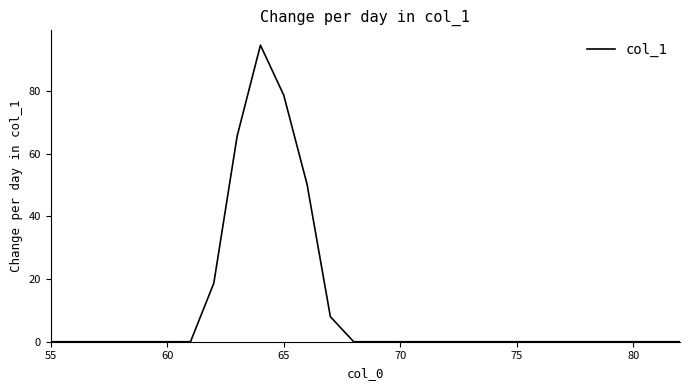

What is the difference between the maximum and minimum values?

94.6